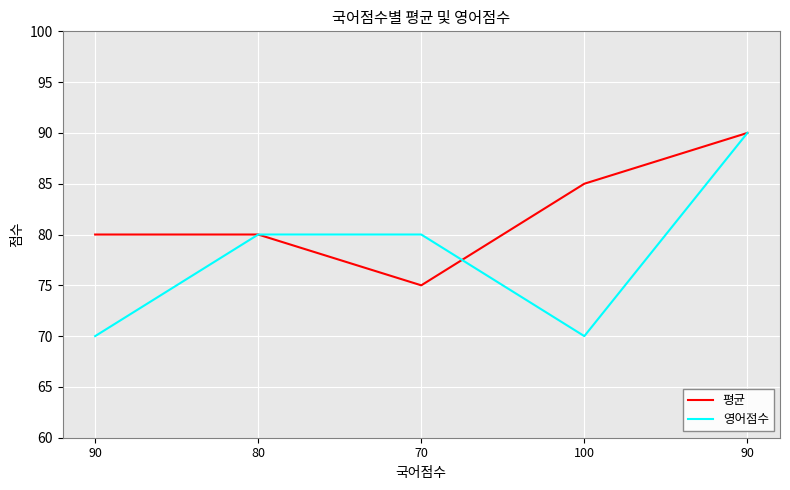

What is the difference between the second highest and second lowest values in the 영어점수 series?

10